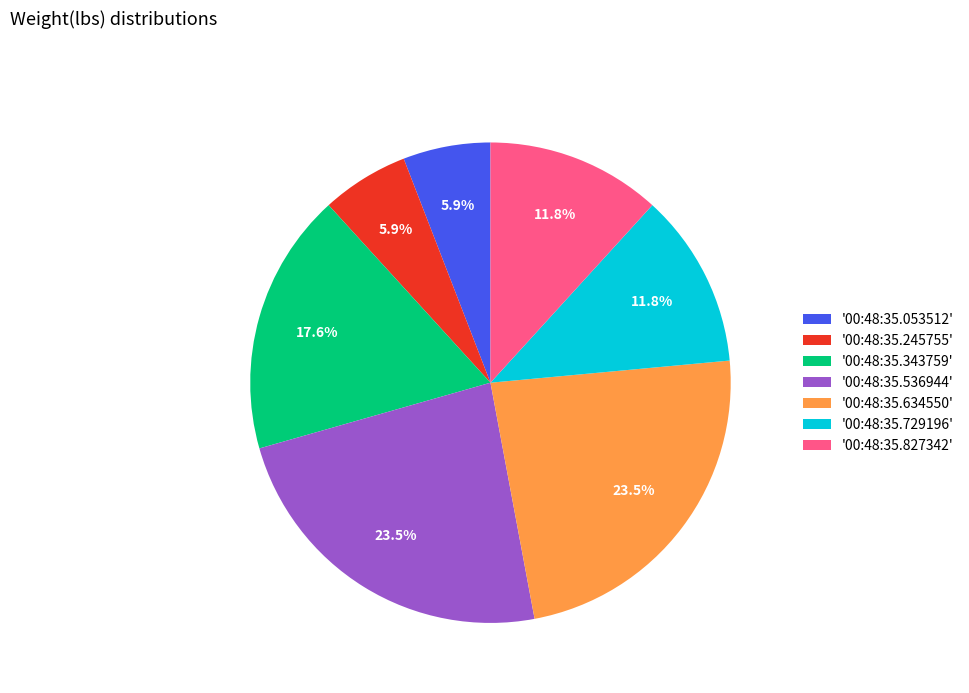

How many slices are in this pie chart?

7